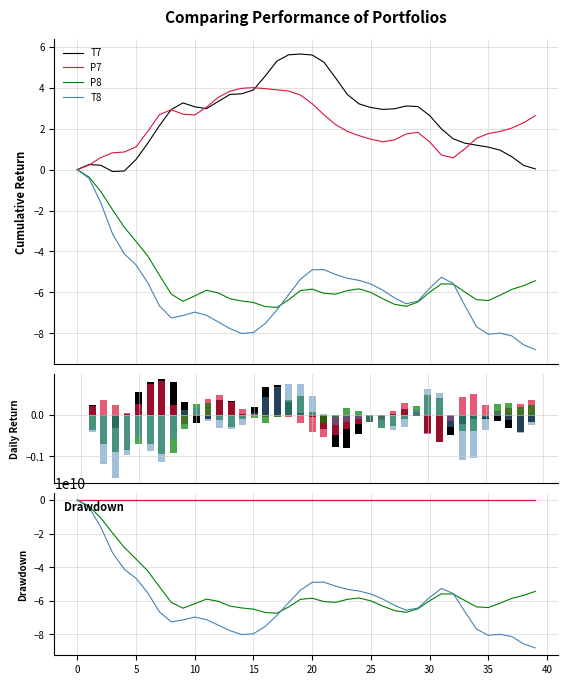

Rank the series at 37 from highest to lowest value.

P7, T7, P8, T8